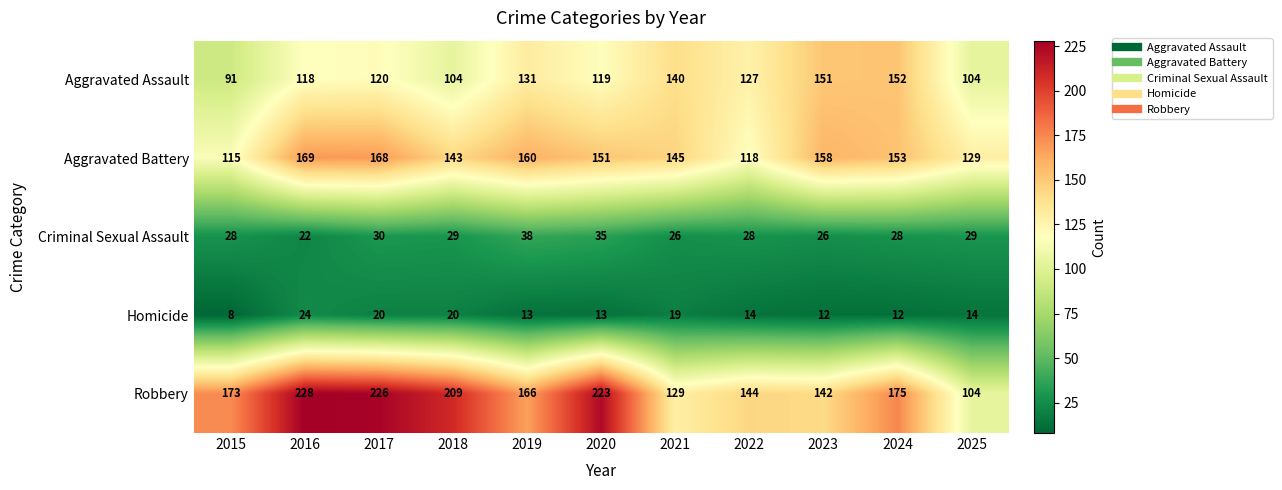

True or false: Aggravated Assault has a value of 56 at 2016.

False